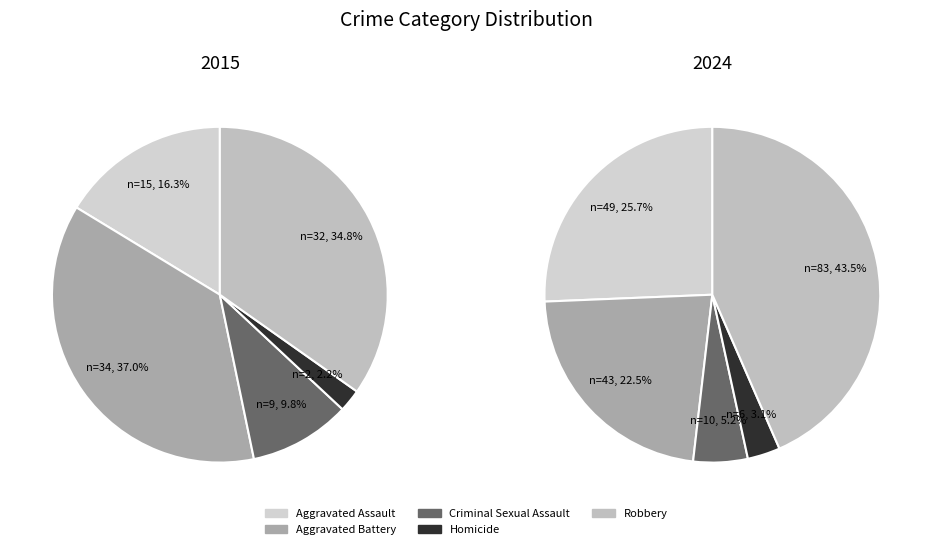

Which category has the biggest portion of the pie?

Robbery